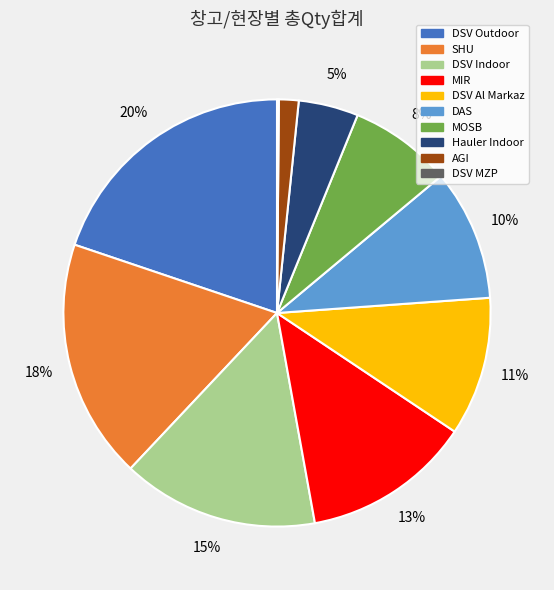

To the nearest percent, what is the average slice percentage?

10%